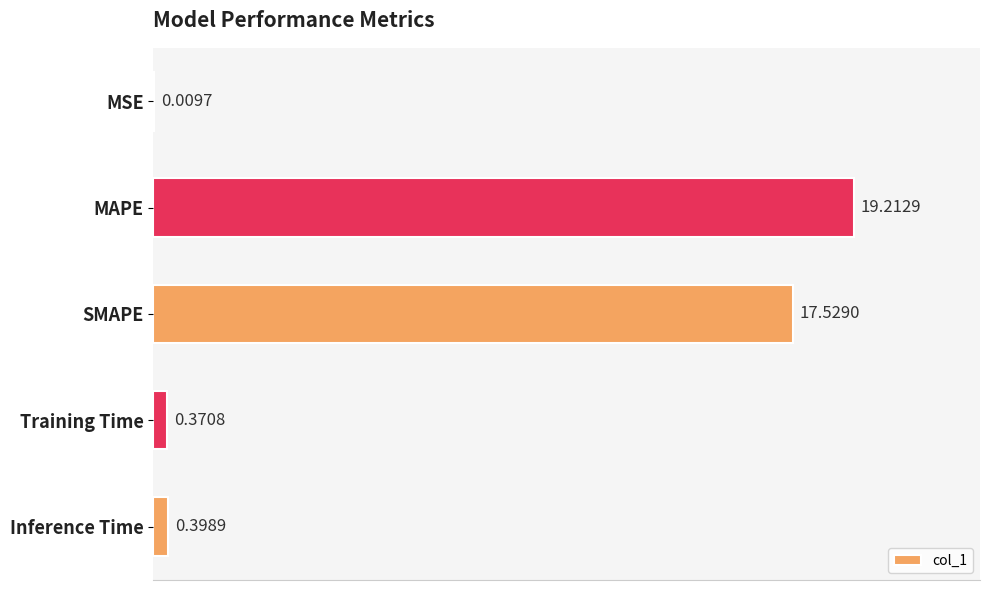

What is the change in value from SMAPE to Training Time?

-17.2